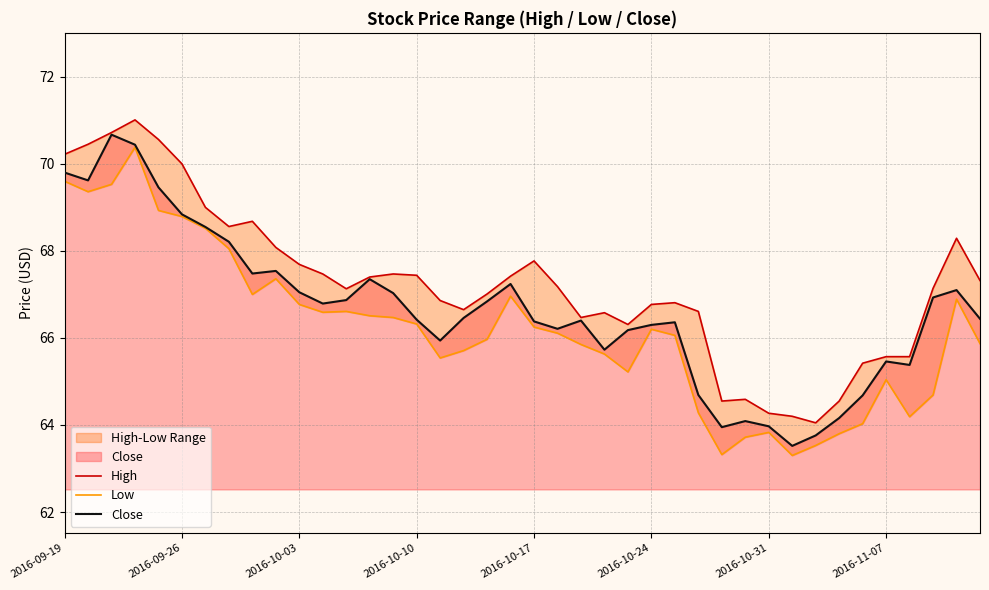

Rank the series by their maximum value, from lowest to highest.

Low, Close, High